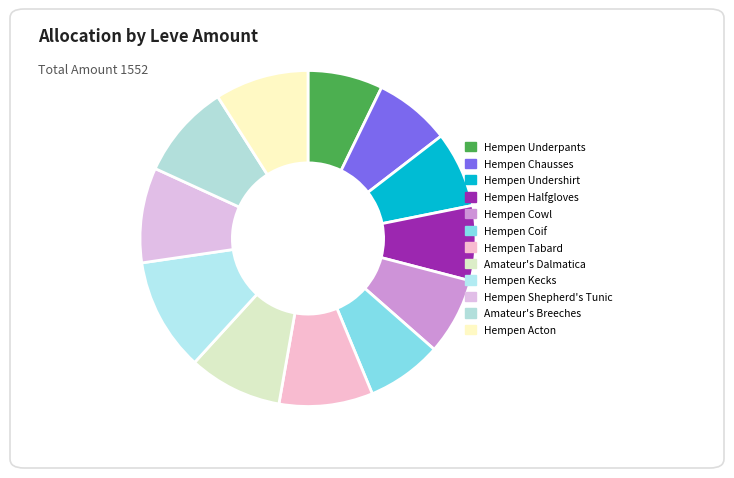

Which category has the smallest portion of the pie?

Hempen Underpants